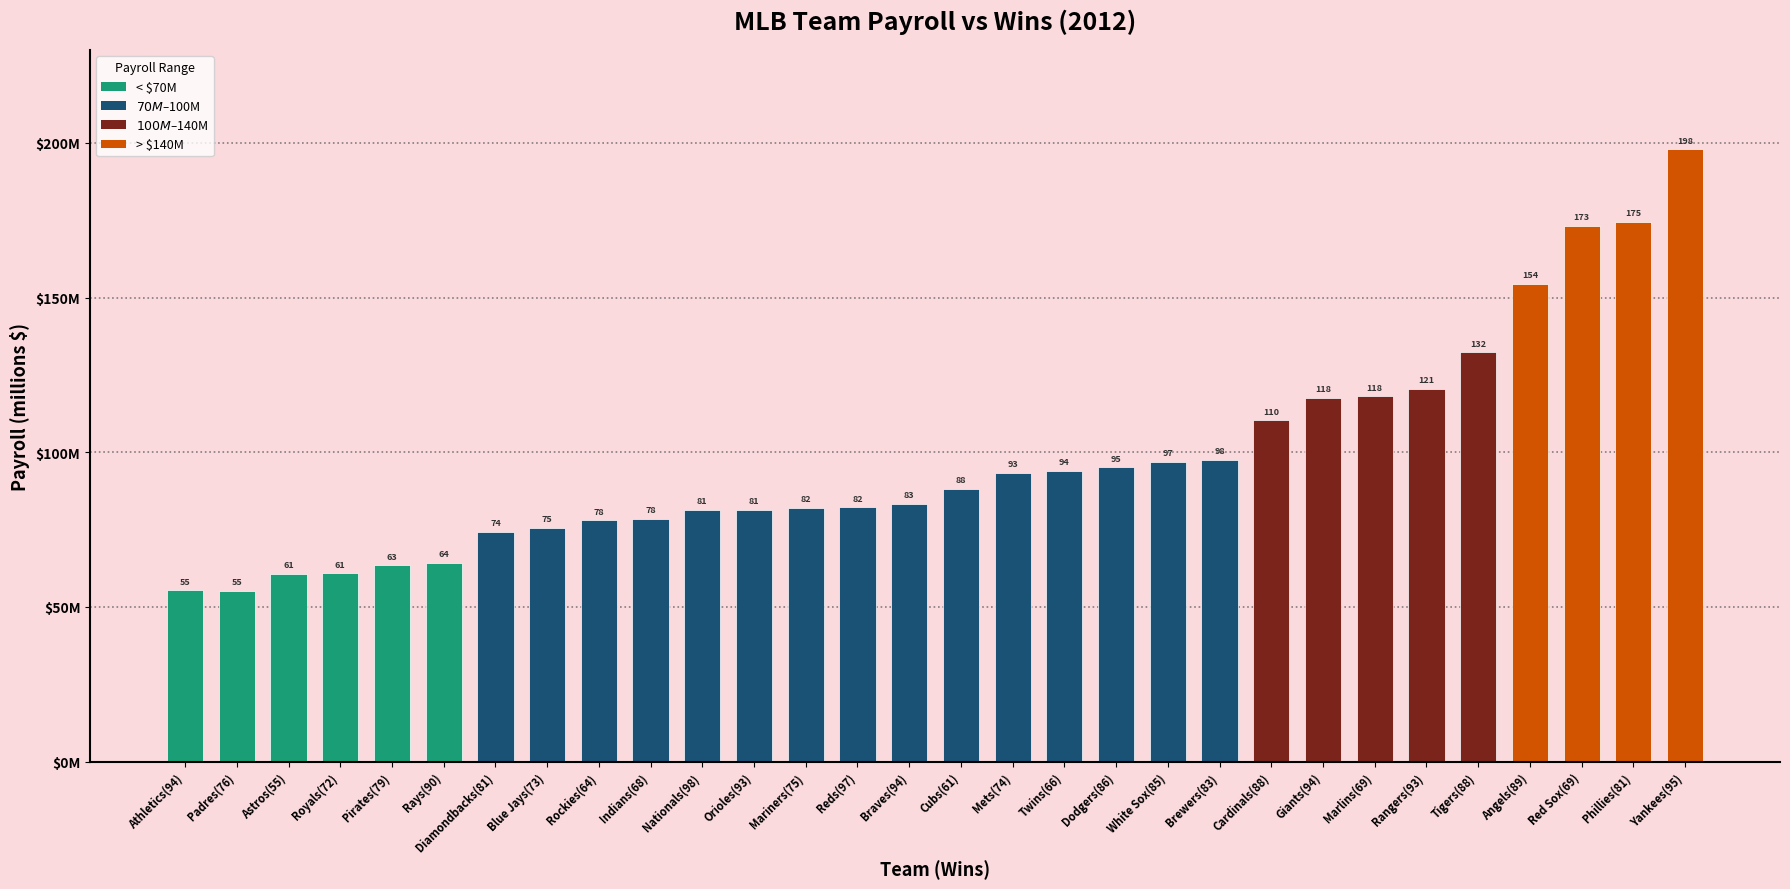

Rank the categories by value from lowest to highest.

Padres(76), Athletics(94), Astros(55), Royals(72), Pirates(79), Rays(90), Diamondbacks(81), Blue Jays(73), Rockies(64), Indians(68), Nationals(98), Orioles(93), Mariners(75), Reds(97), Braves(94), Cubs(61), Mets(74), Twins(66), Dodgers(86), White Sox(85), Brewers(83), Cardinals(88), Giants(94), Marlins(69), Rangers(93), Tigers(88), Angels(89), Red Sox(69), Phillies(81), Yankees(95)